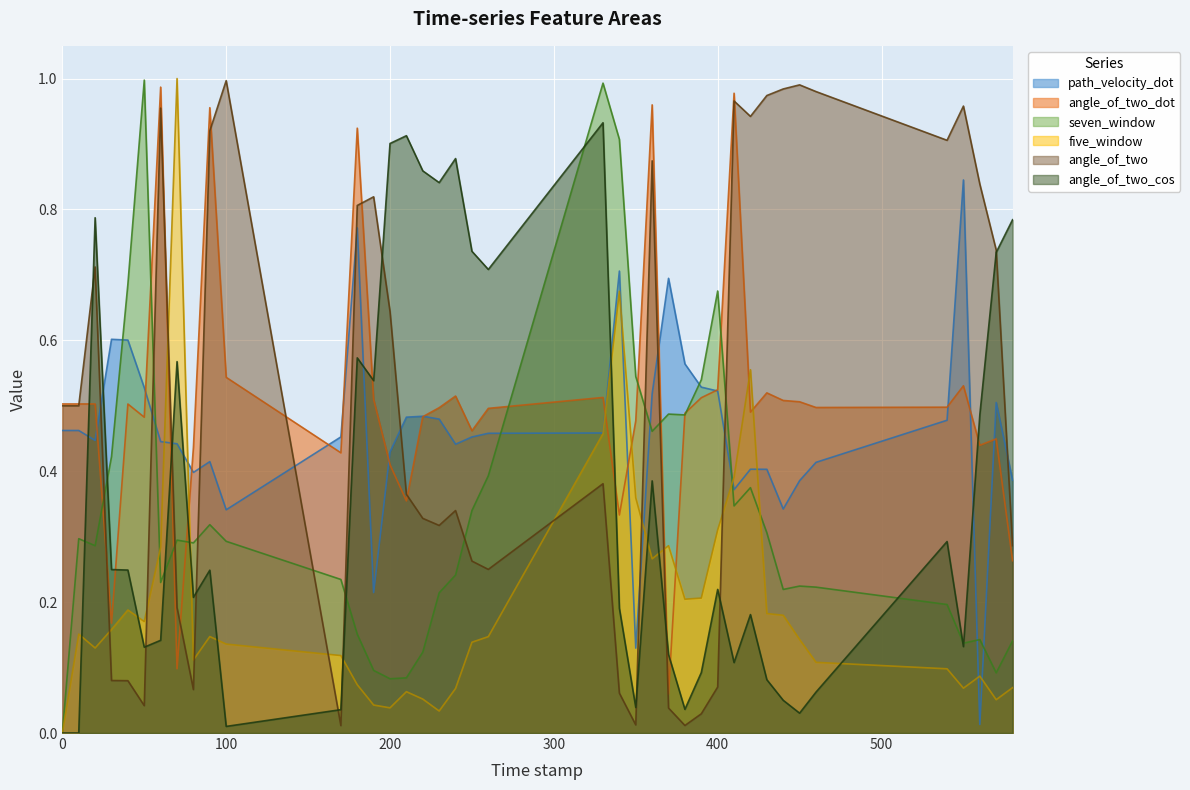

What is the difference between the angle_of_two values at 370.0 and 410.0?

0.9